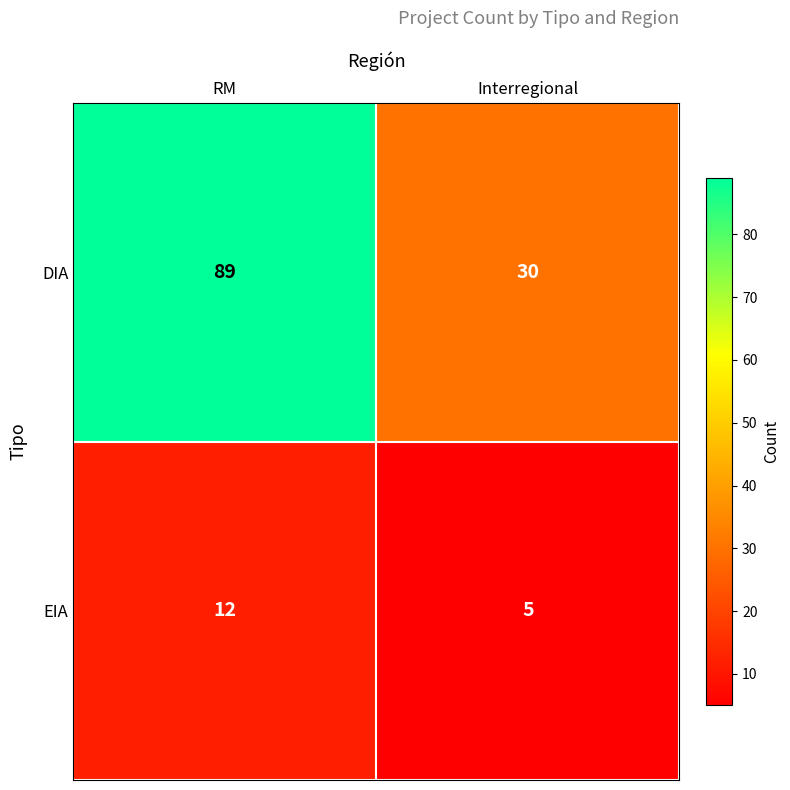

Reading right to left, list all the values displayed in this chart.

DIA: 30	89
EIA: 5	12